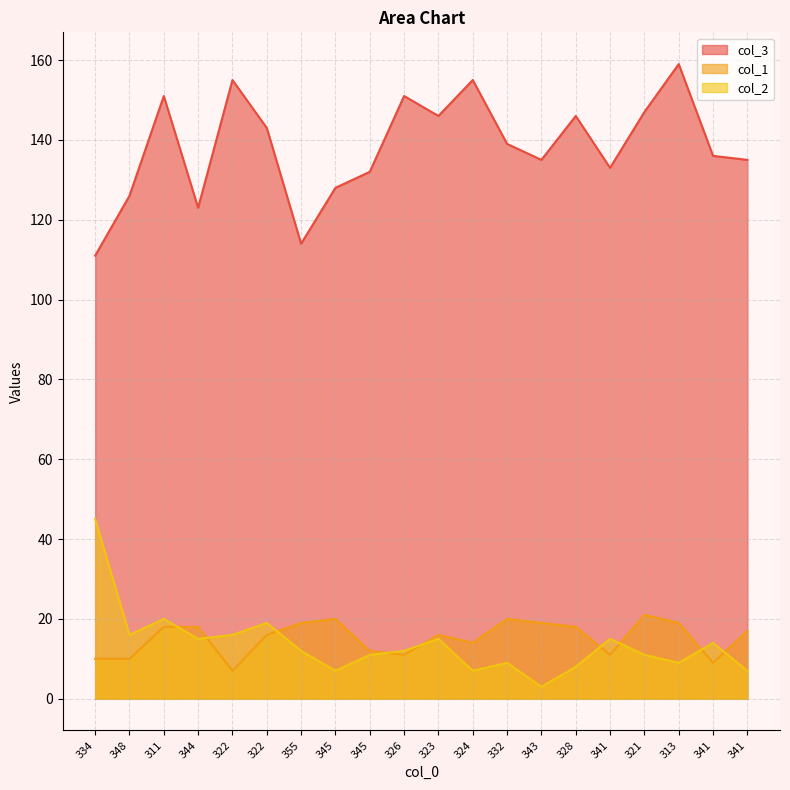

How many interior local valleys does the col_3 series have?

5